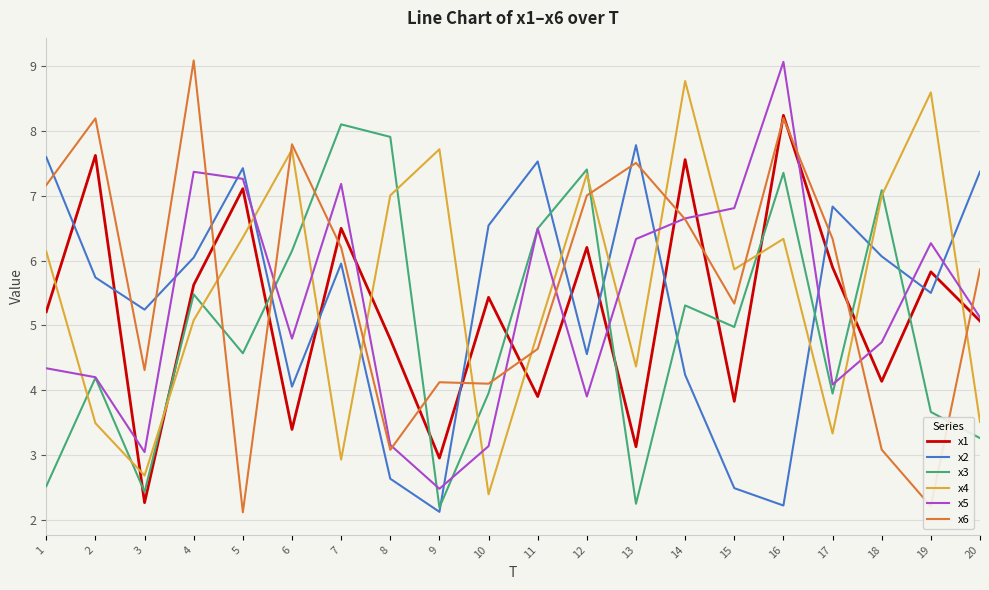

Count the number of data series in this chart.

6